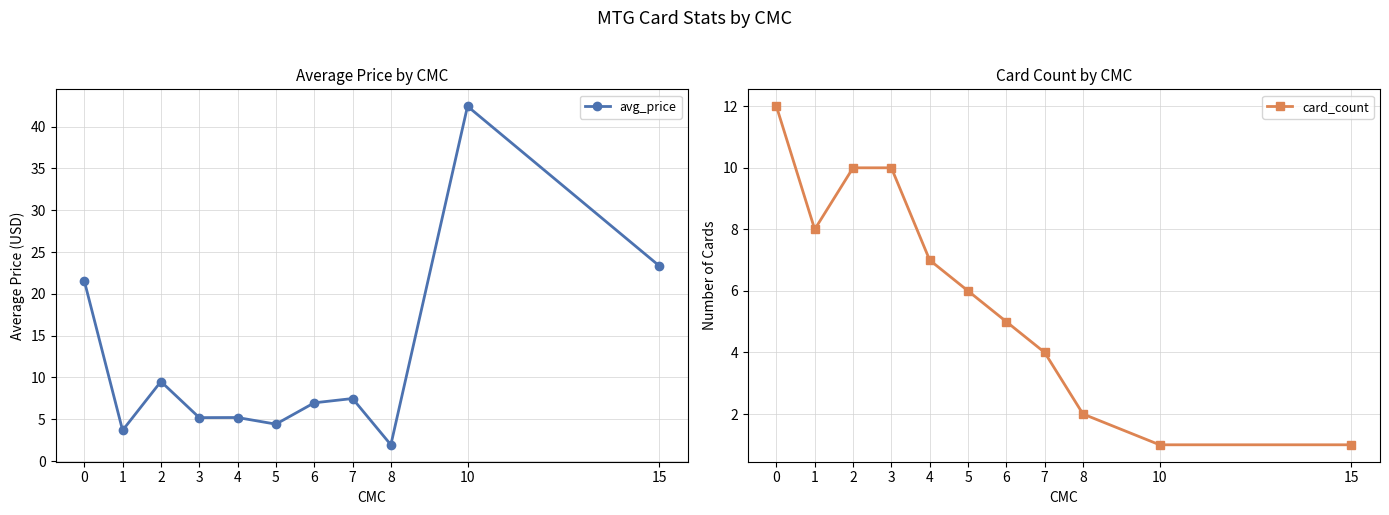

At which label is card_count closest to 6?

5